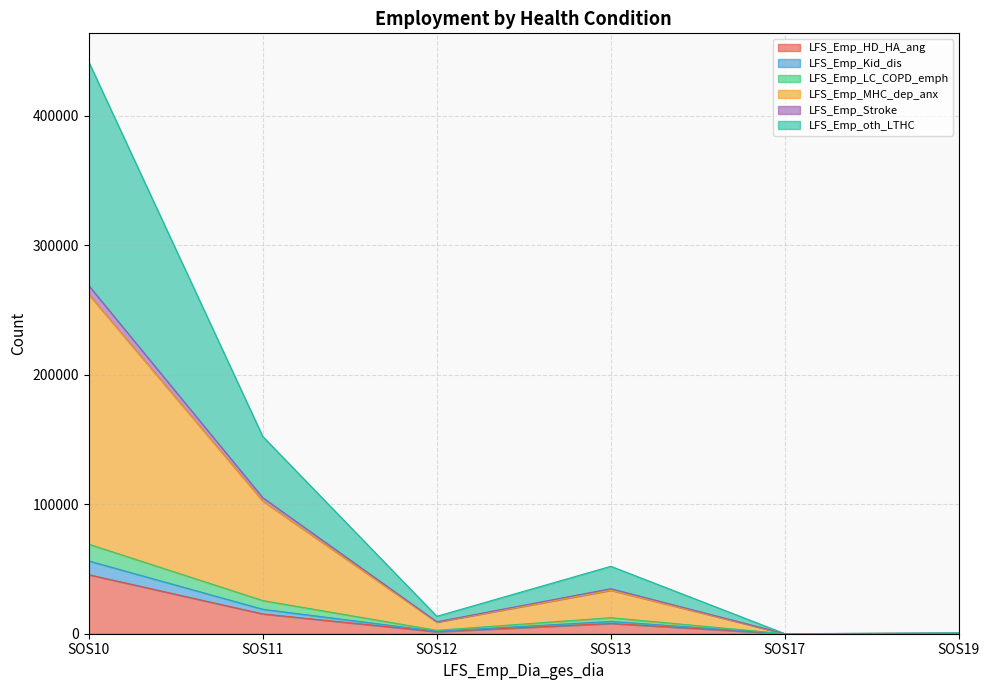

How many series are shown in this chart?

6